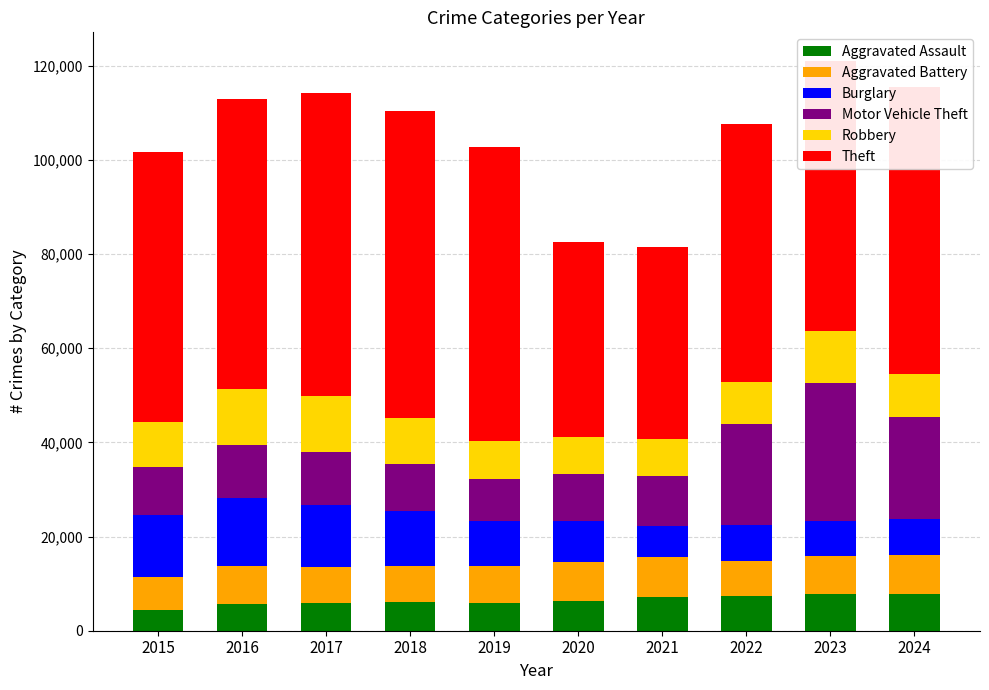

What is the highest value of the Aggravated Assault series?

7900